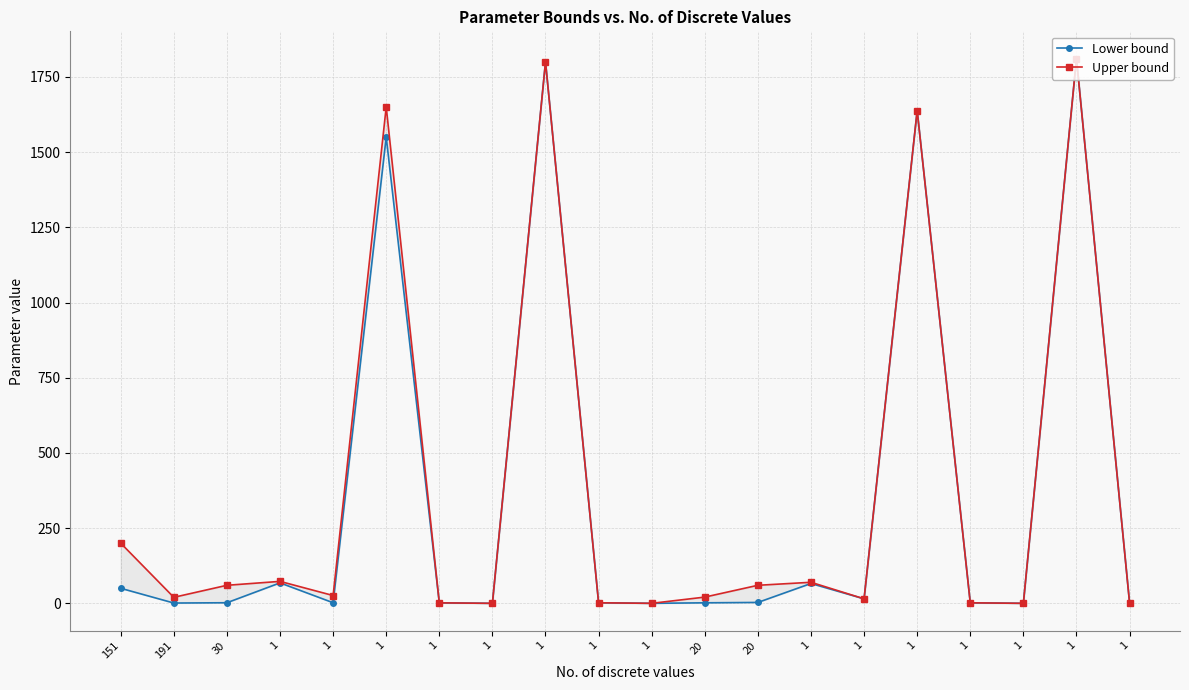

What value does the Lower bound series have at 1?

1.7